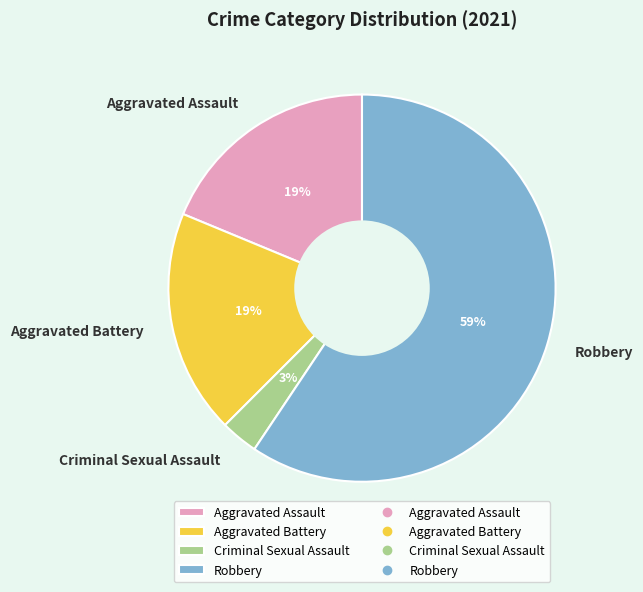

True or false: Aggravated Assault accounts for 19% of the total.

True